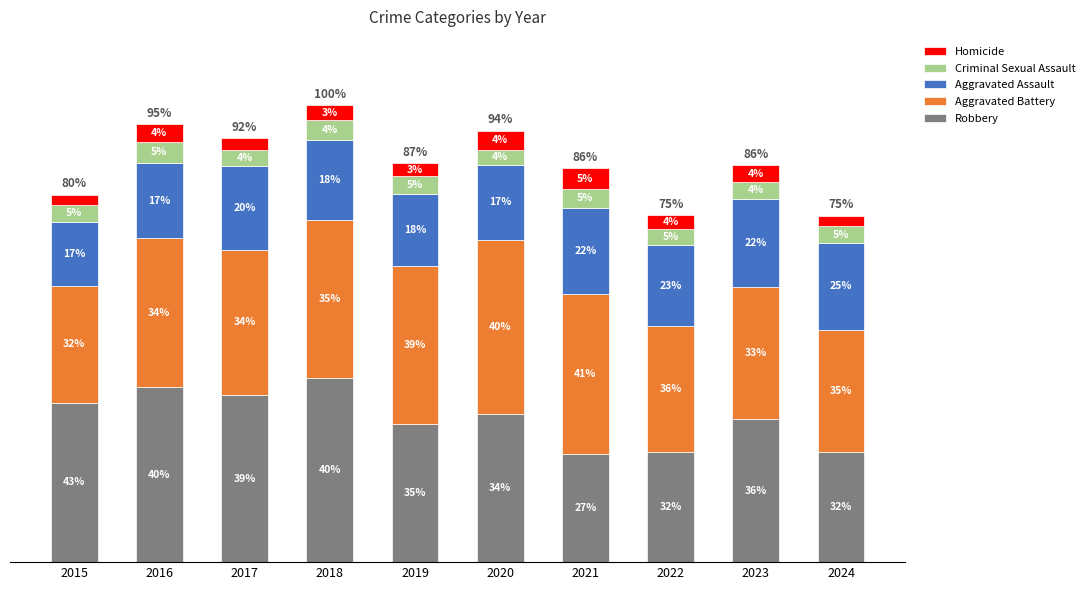

Does the chart contain any negative values?

No